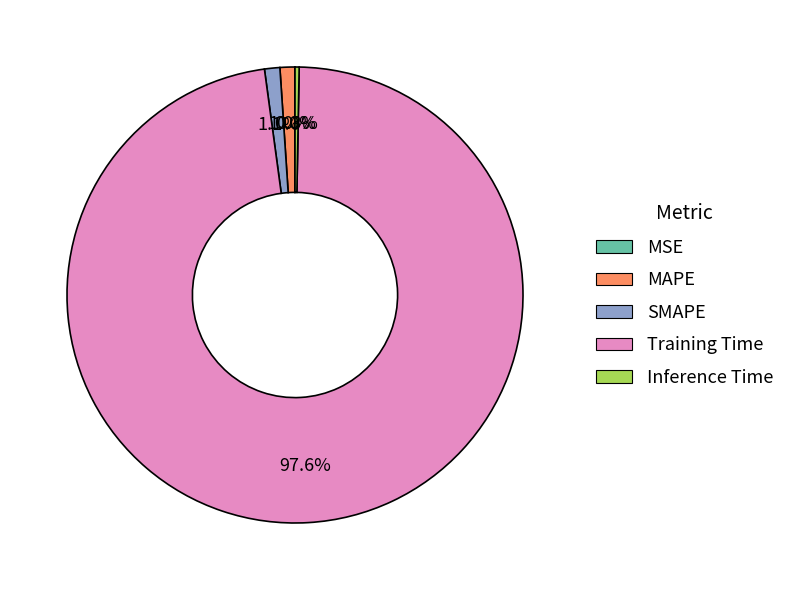

True or false: Training Time accounts for 86% of the total.

False